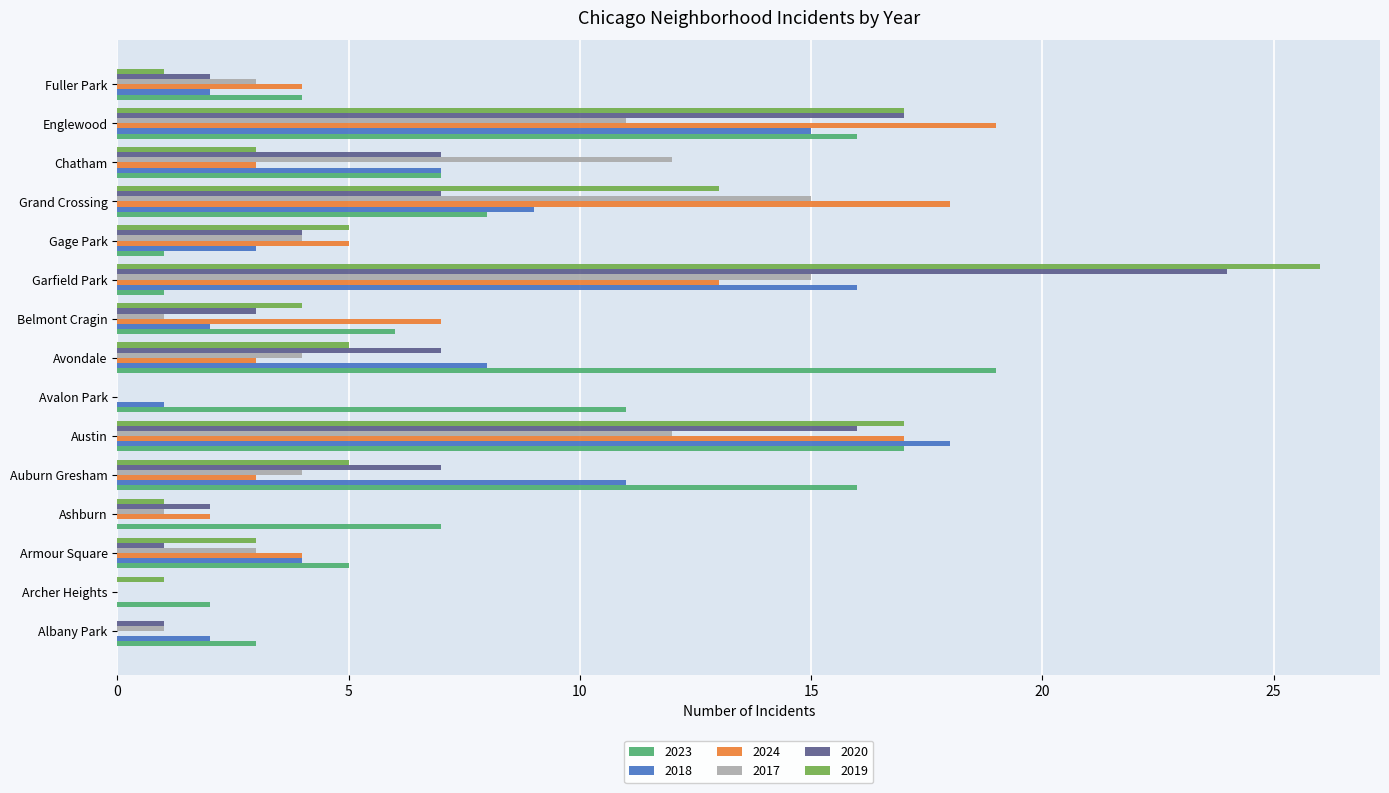

What is the sum of all 2018 values?

98